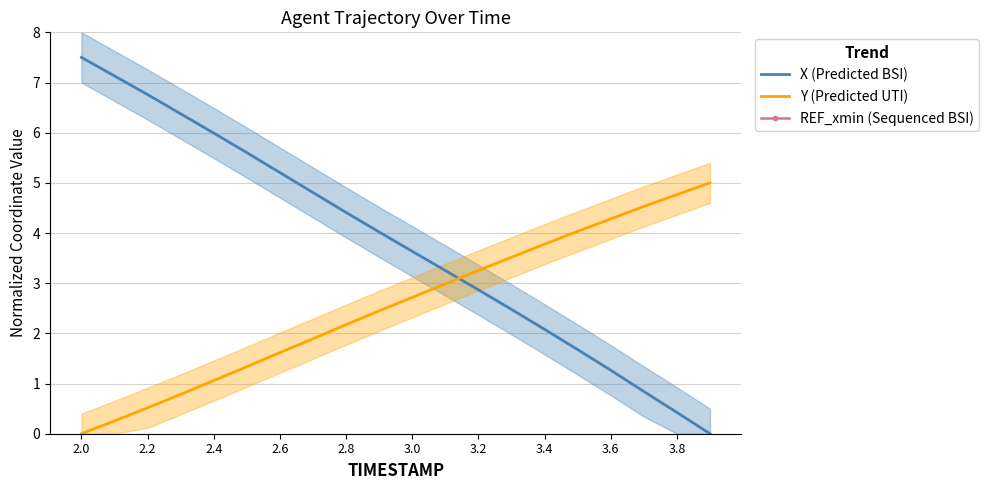

What is the difference between the maximum and minimum values in the X (Predicted BSI) series?

7.5